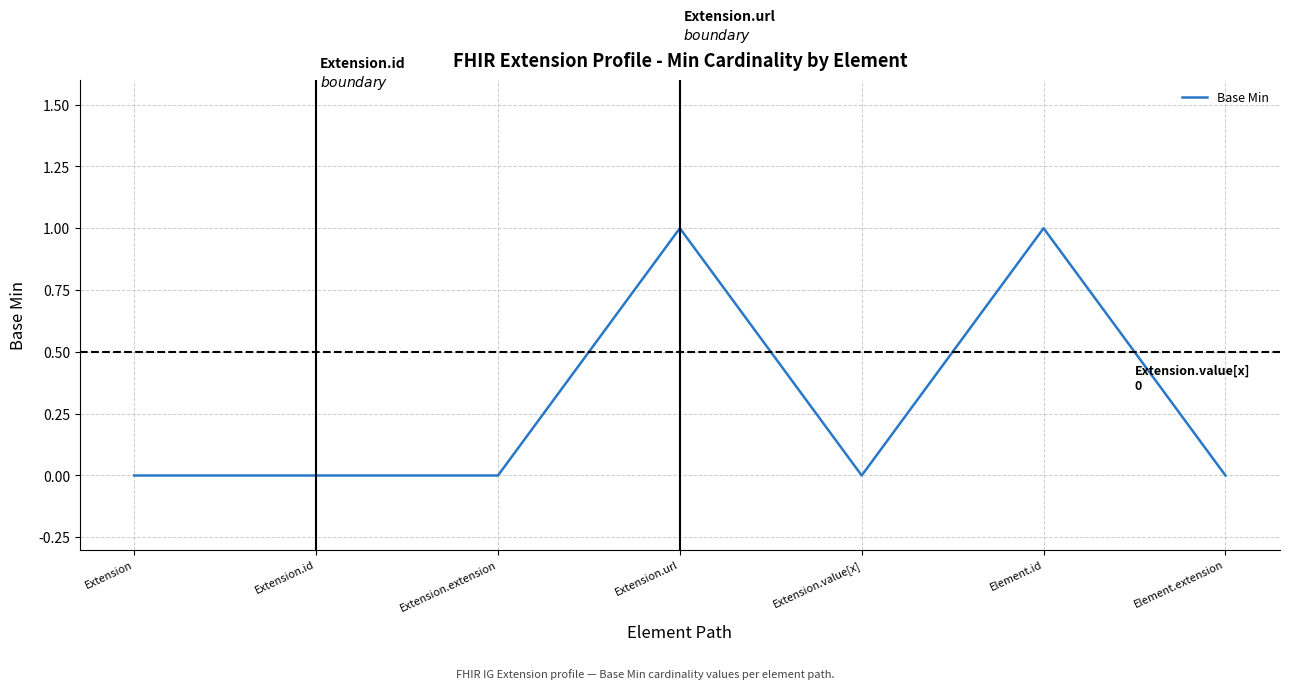

What is the maximum value shown in the chart?

1